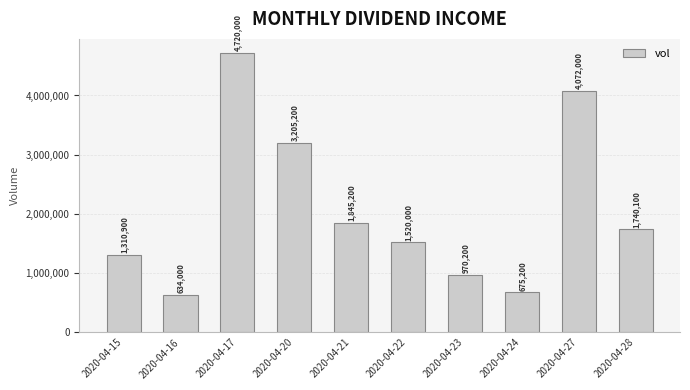

What is the change in value from 2020-04-15 to 2020-04-21?

+534300